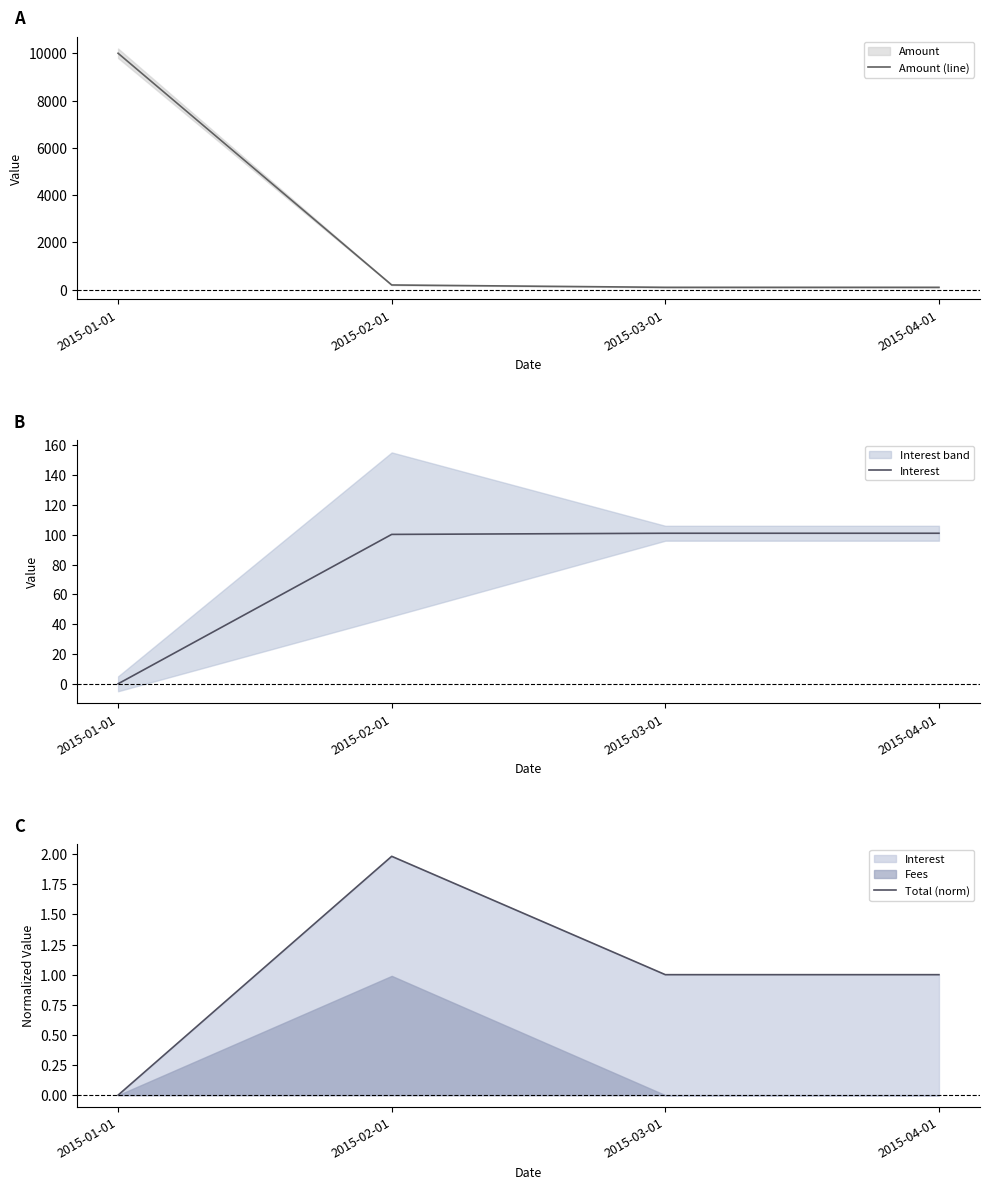

Is the value of Total (norm) at 2015-04-01 greater than the value of Interest at 2015-03-01?

No